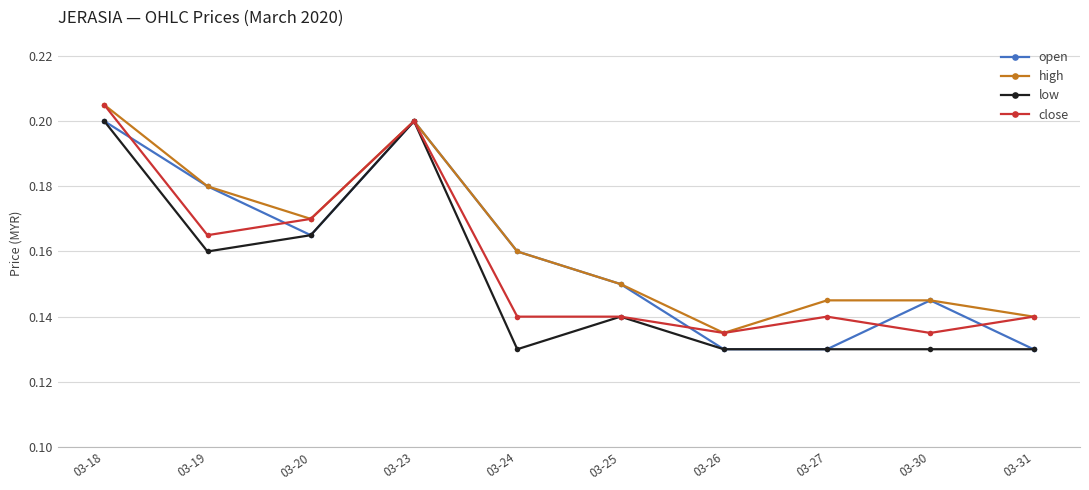

At which label does high reach its peak?

03-18